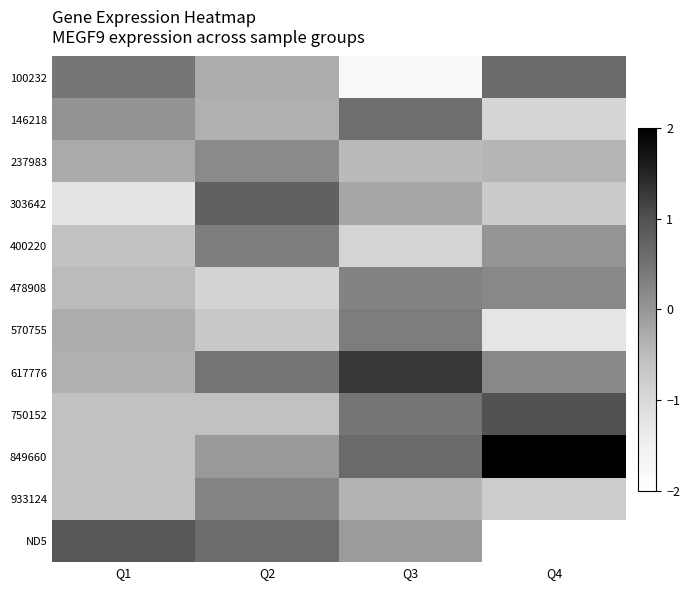

At which category is the sum across all series the highest?

Q3